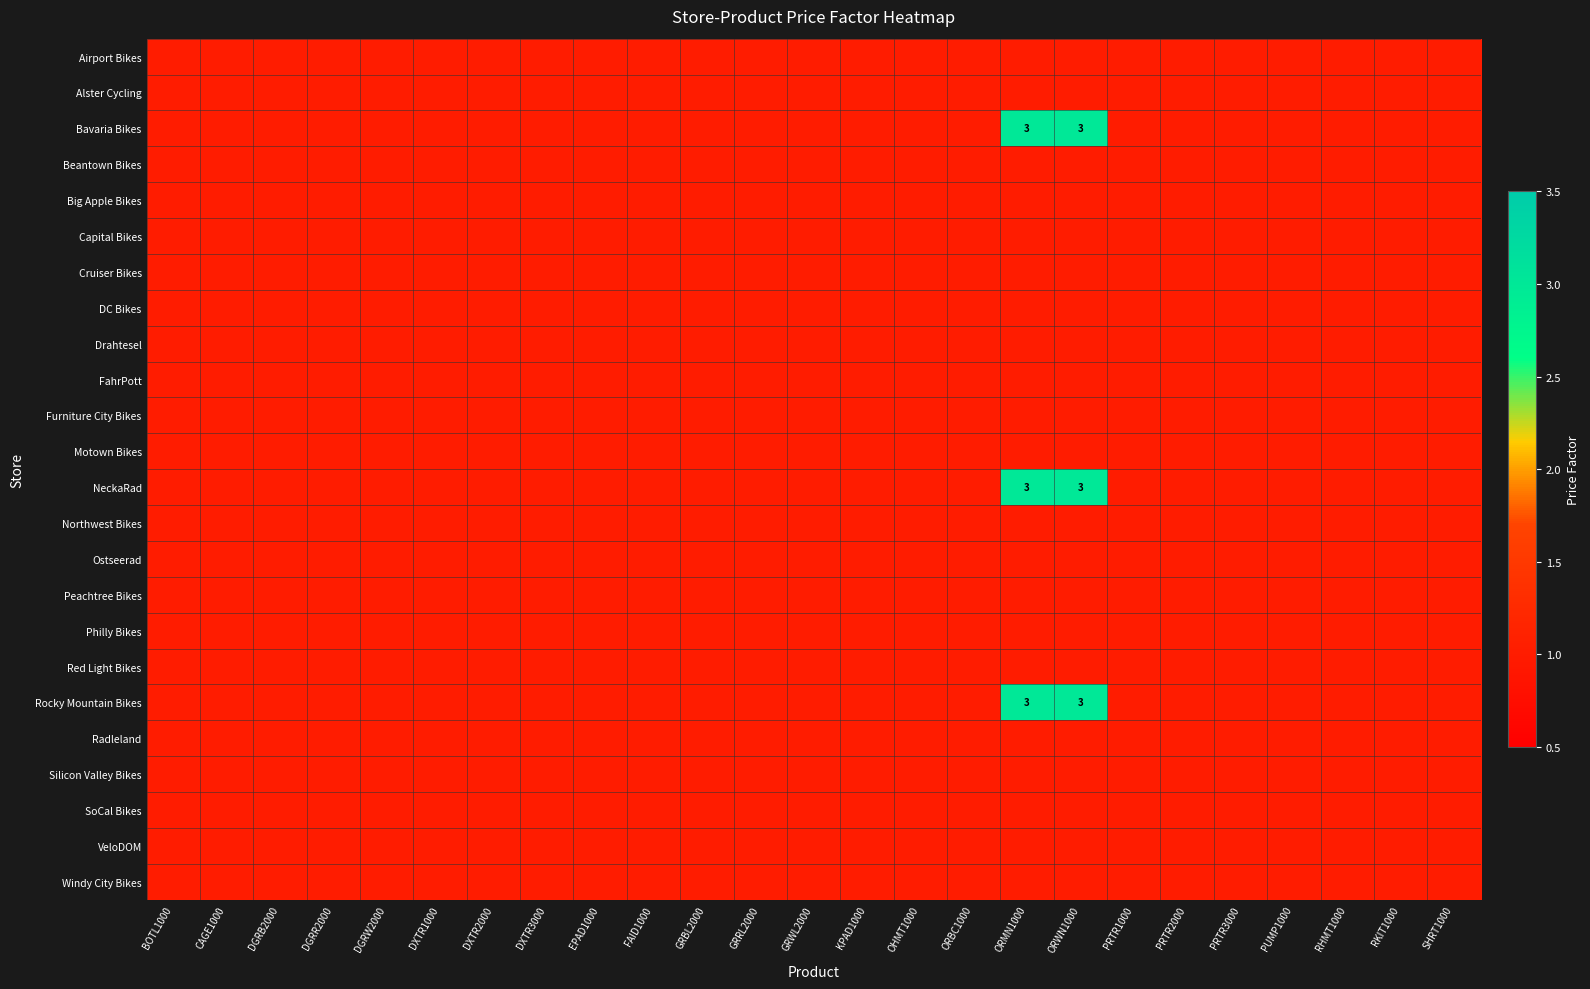

True or false: Bavaria Bikes has a value of 1 at DGRB2000.

True